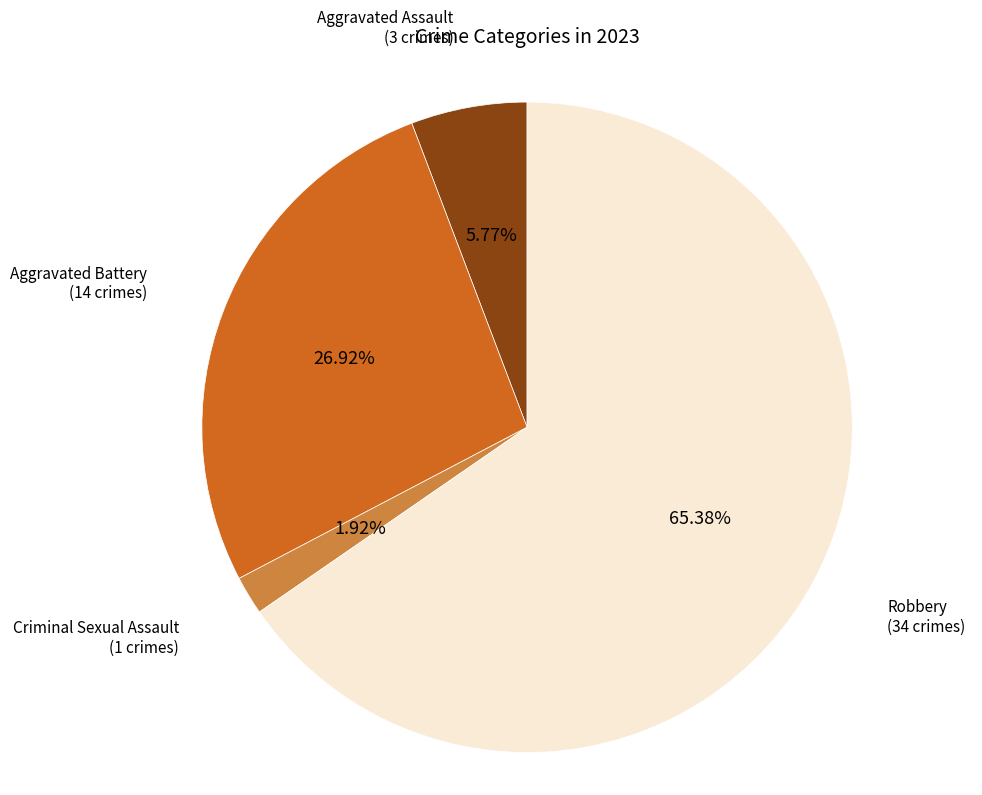

Is there any slice that represents more than half of the pie?

Yes